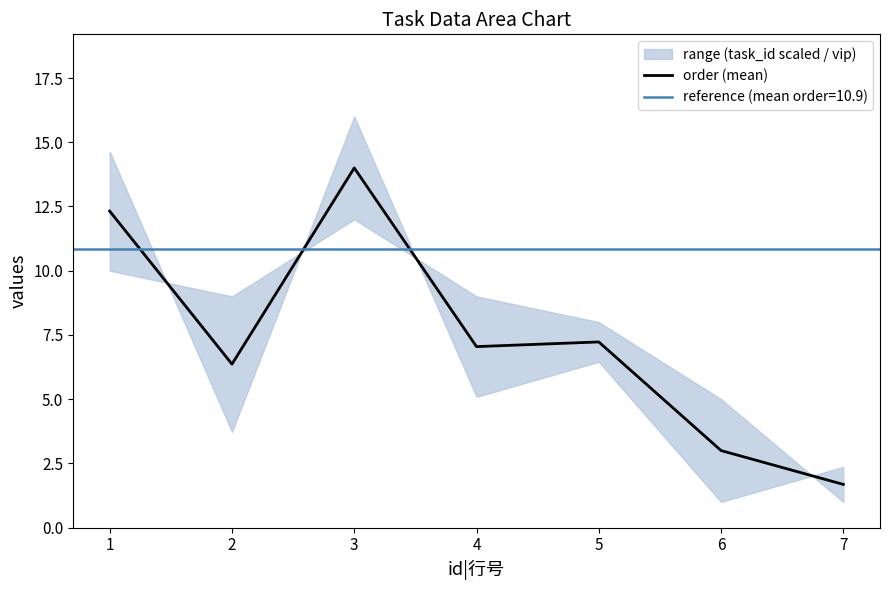

Which category has the lowest value in the order (mean) series?

7